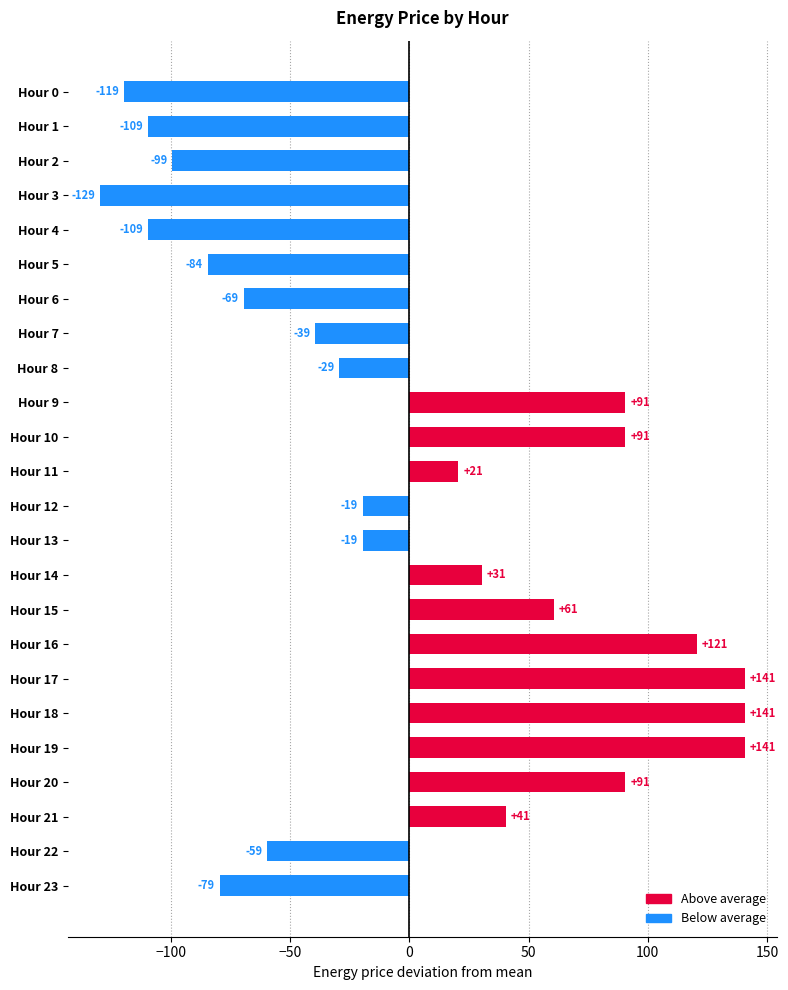

What is the change in value from Hour 3 to Hour 21?

+170.0